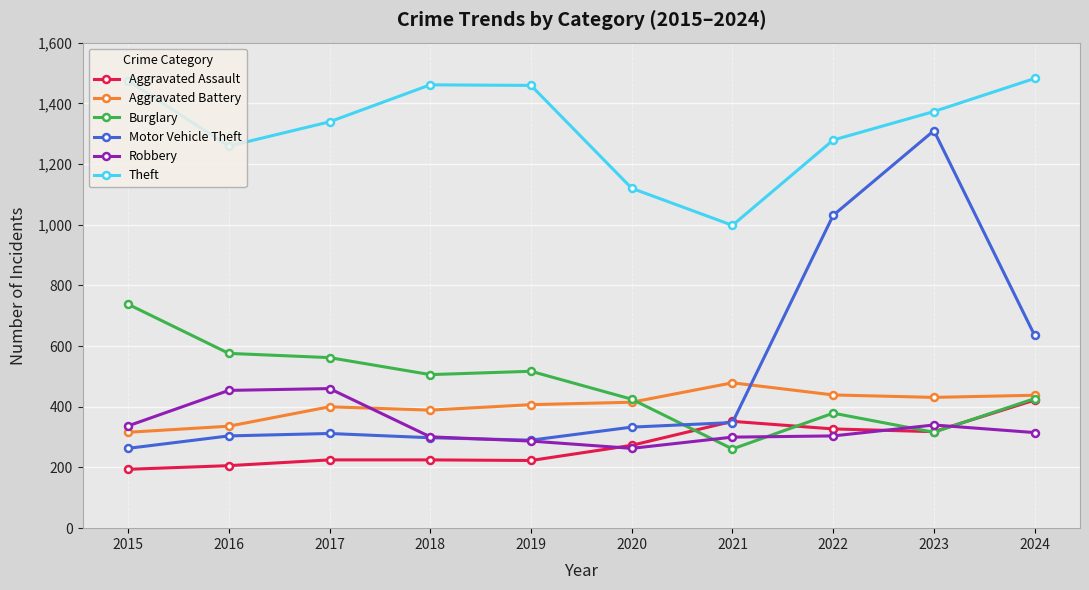

Is the value of Robbery at 2021 greater than the value of Burglary at 2015?

No